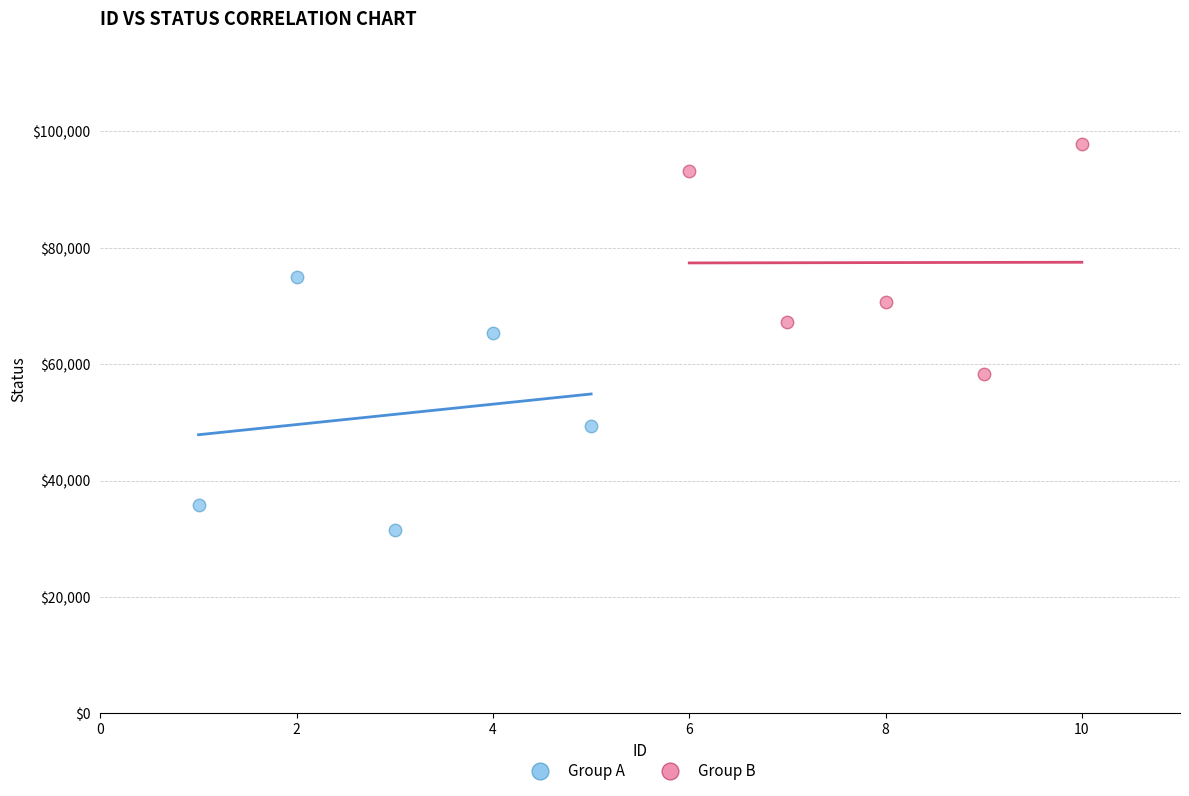

Which series contains the lowest Y value?

Group A